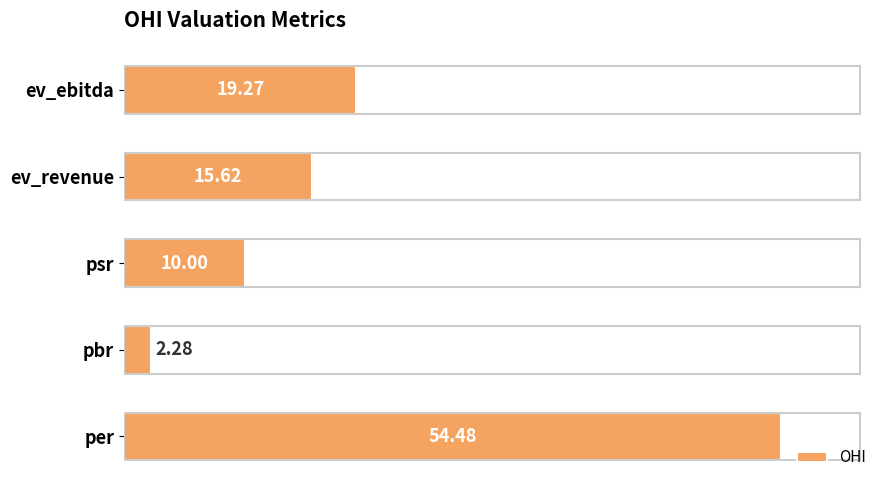

What is the sum of the values at psr and pbr?

12.3